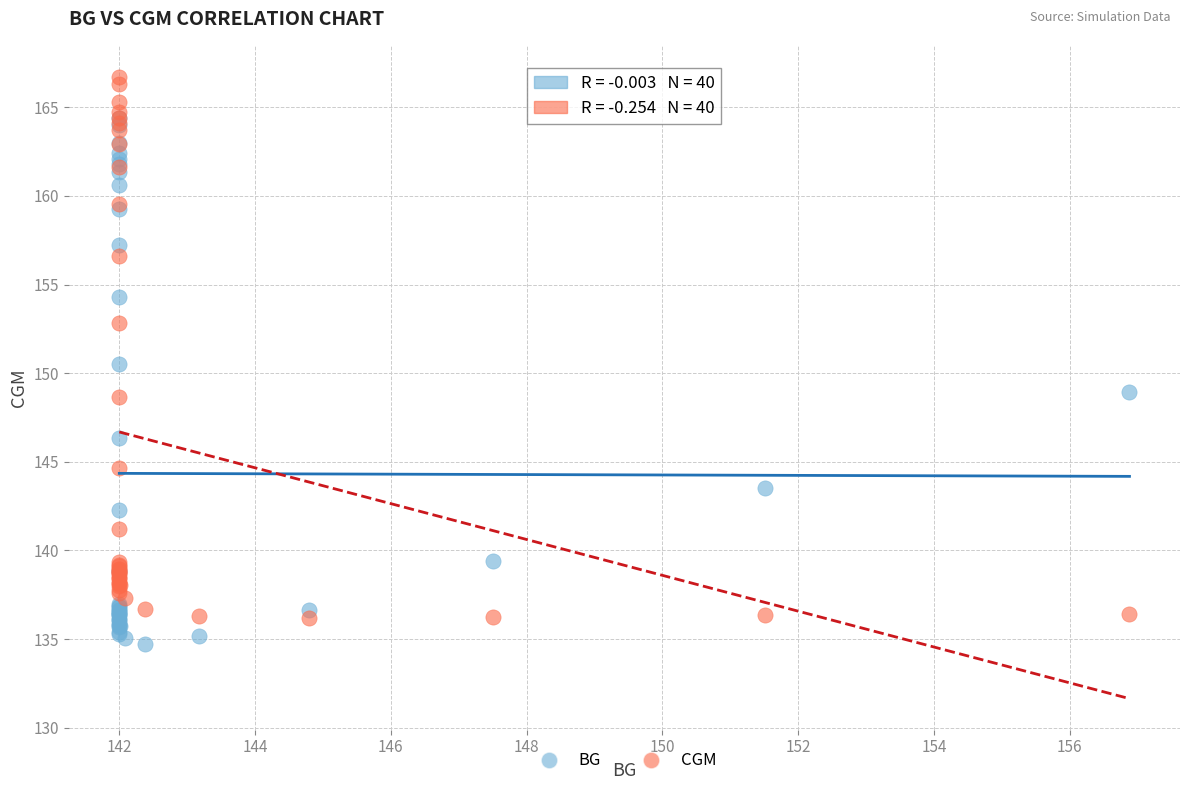

Across all series, what Y value is closest to 150?

150.5